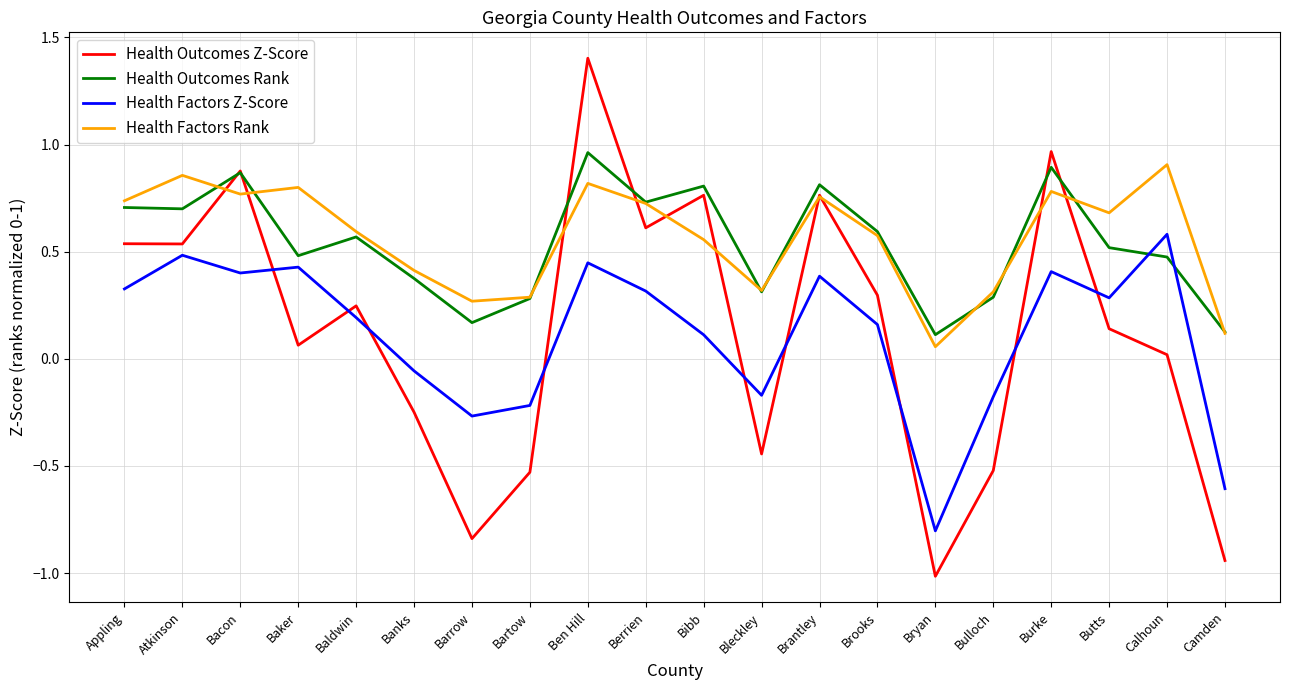

At which label is Health Factors Rank closest to 0?

Bryan